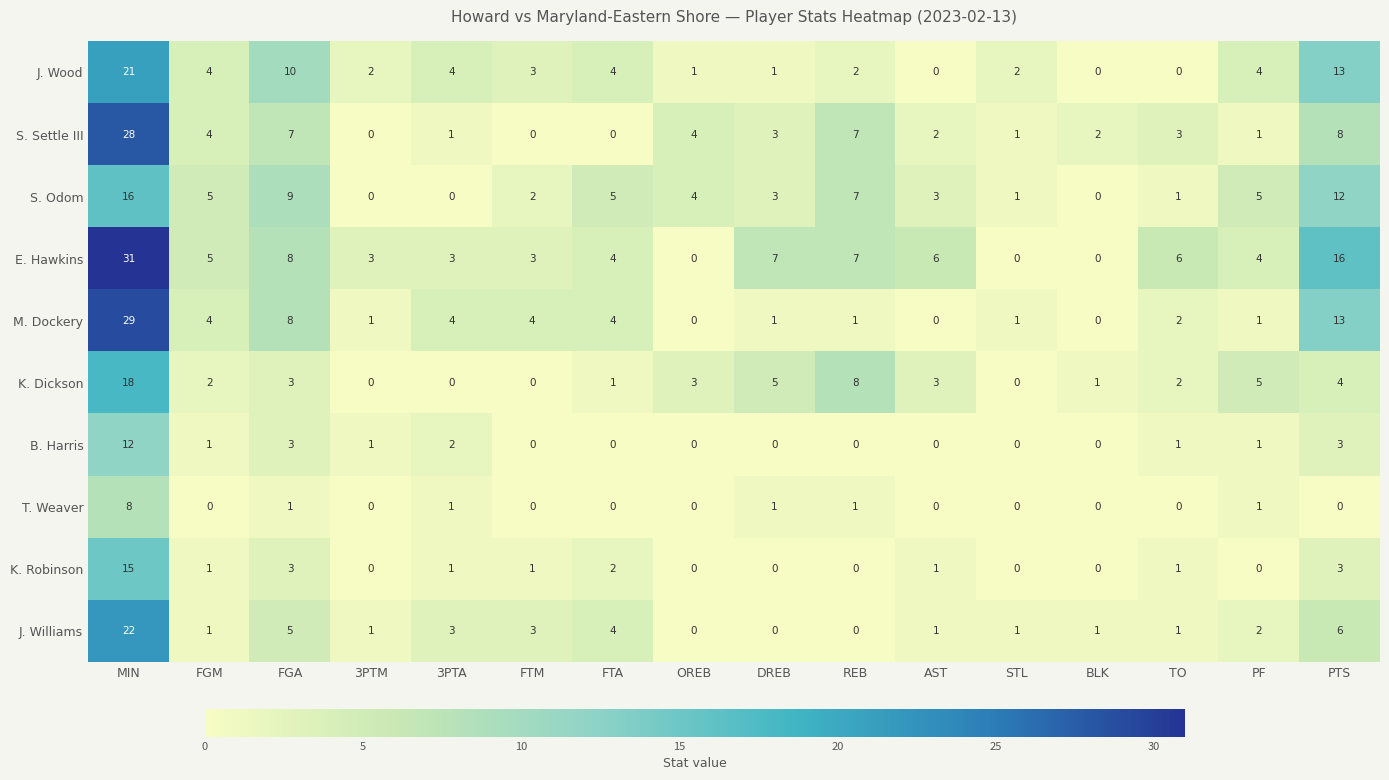

Which series has the widest spread of values?

E. Hawkins